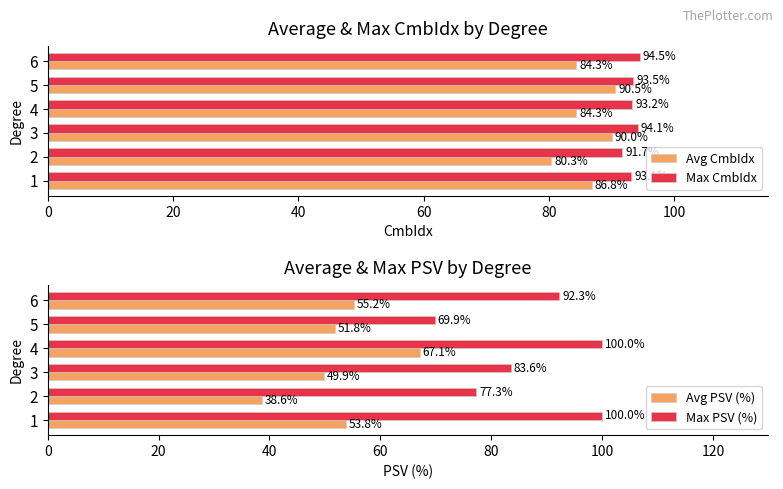

Are the bars horizontal?

Yes